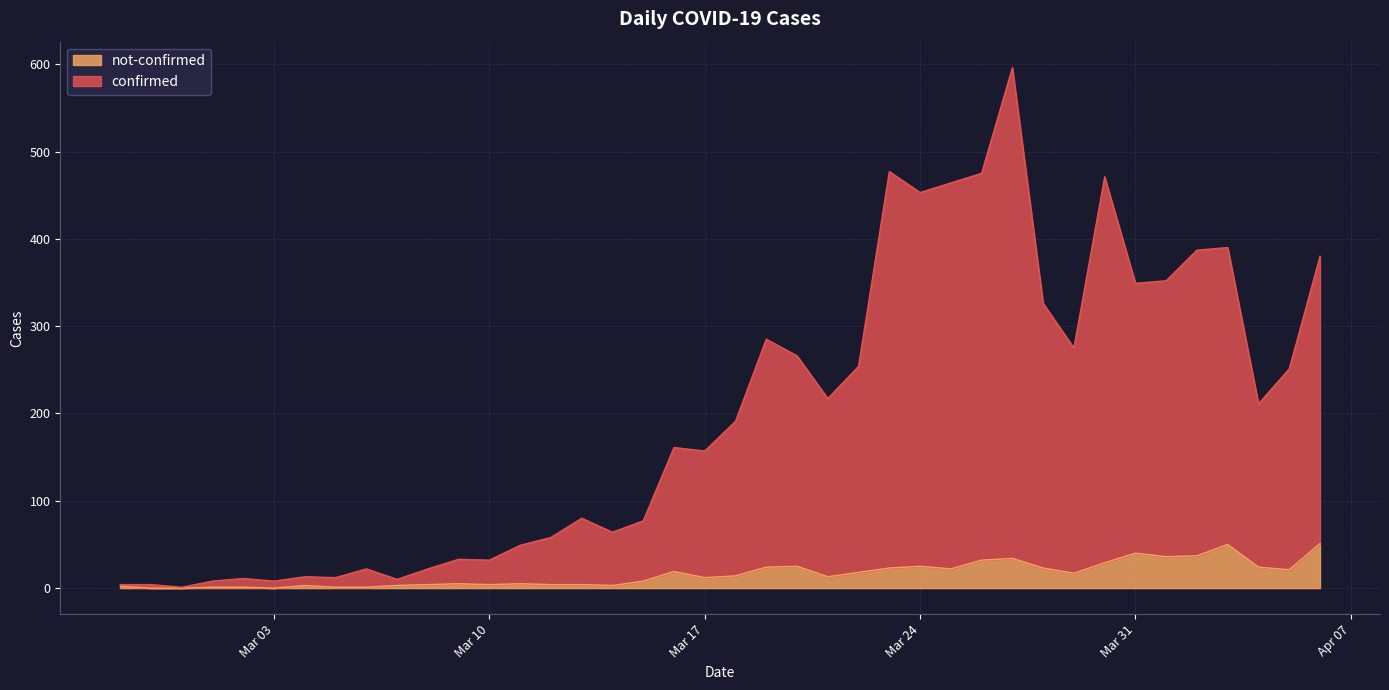

Count the number of data series in this chart.

2